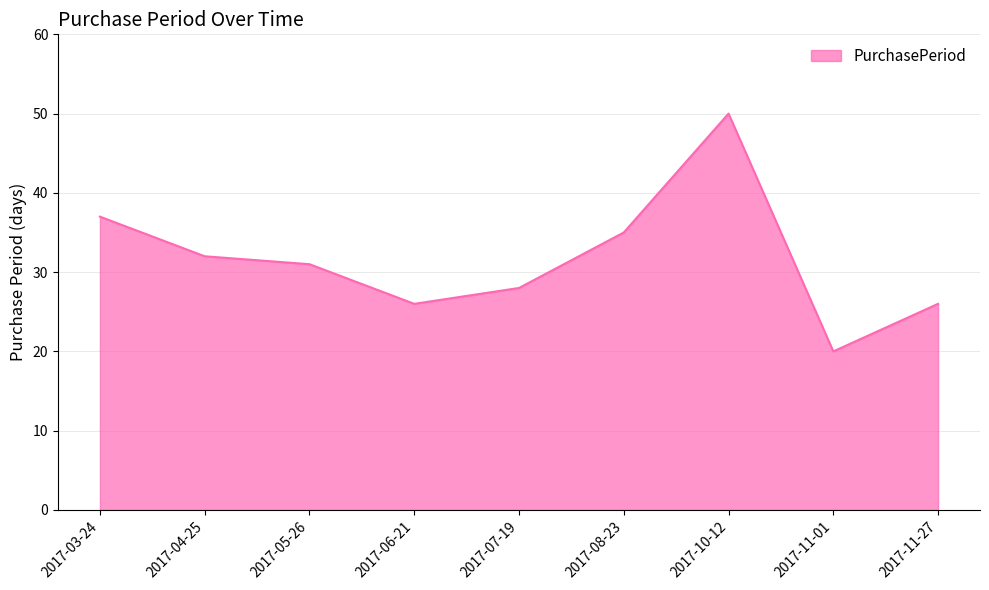

Where does the data first go above 31?

2017-03-24